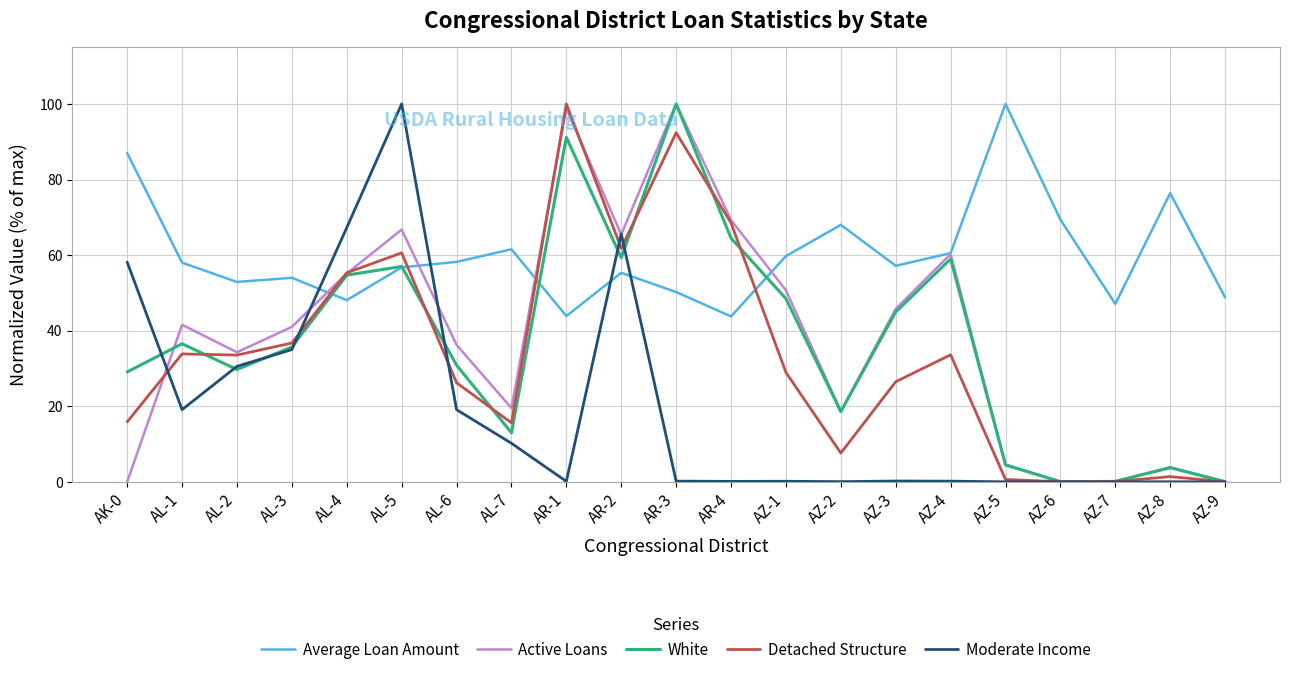

At which category does White reach its first local peak?

AL-1